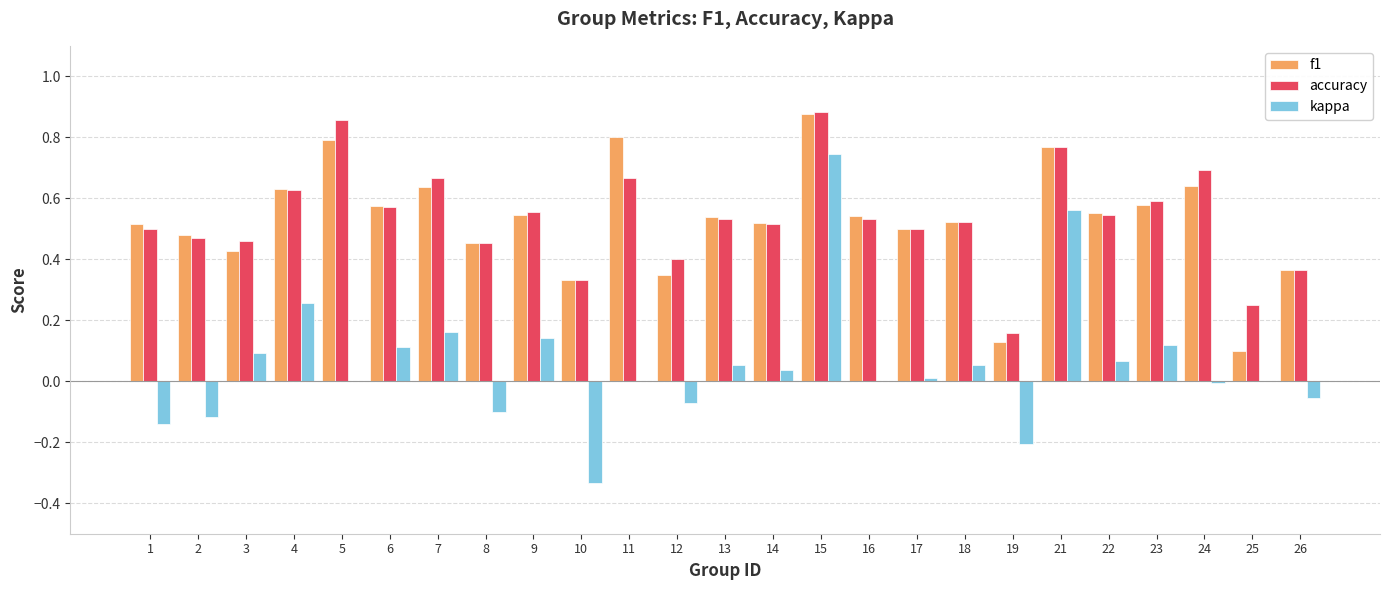

At which label does f1 reach its peak?

15